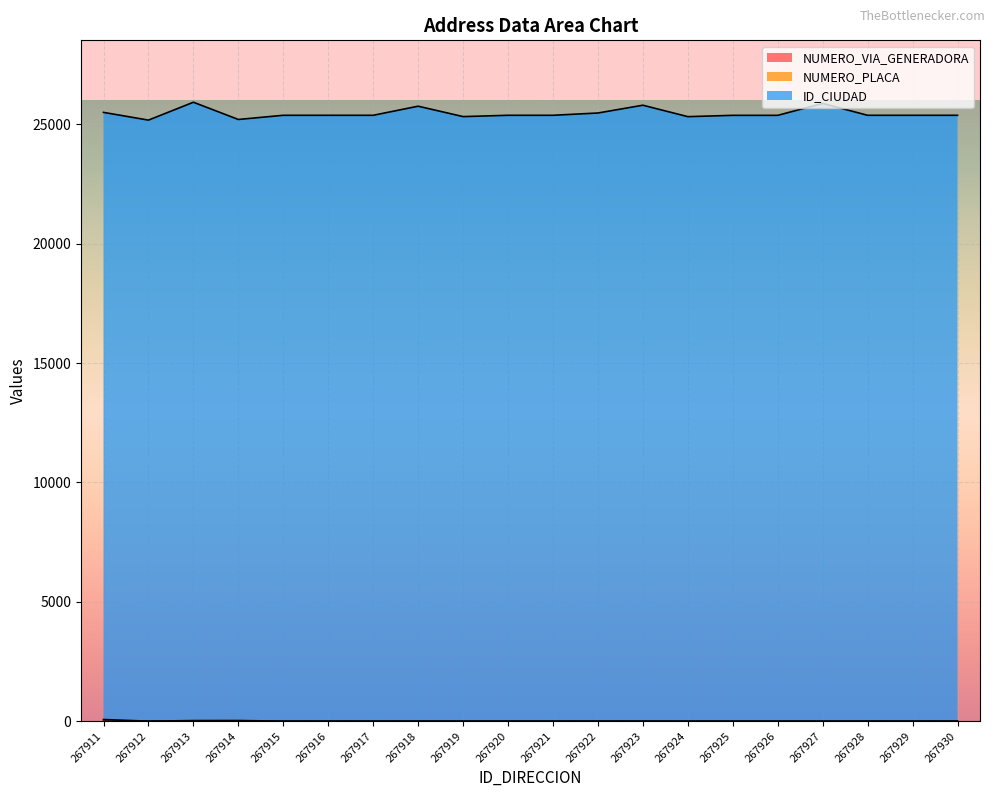

Reading left to right, what are all the values shown in this chart?

NUMERO_VIA_GENERADORA: 267911=1	267912=1	267913=1	267914=1	267915=1	267916=1	267917=1	267918=1	267919=1	267920=1	267921=1	267922=1	267923=1	267924=0	267925=0	267926=0	267927=0	267928=1	267929=1	267930=1
NUMERO_PLACA: 267911=71	267912=2	267913=27	267914=29	267915=2	267916=2	267917=2	267918=2	267919=2	267920=2	267921=2	267922=2	267923=2	267924=0	267925=0	267926=0	267927=0	267928=2	267929=2	267930=2
ID_CIUDAD: 267911=25501	267912=25177	267913=25926	267914=25204	267915=25379	267916=25379	267917=25379	267918=25760	267919=25324	267920=25379	267921=25379	267922=25475	267923=25801	267924=25322	267925=25377	267926=25377	267927=25875	267928=25379	267929=25379	267930=25379